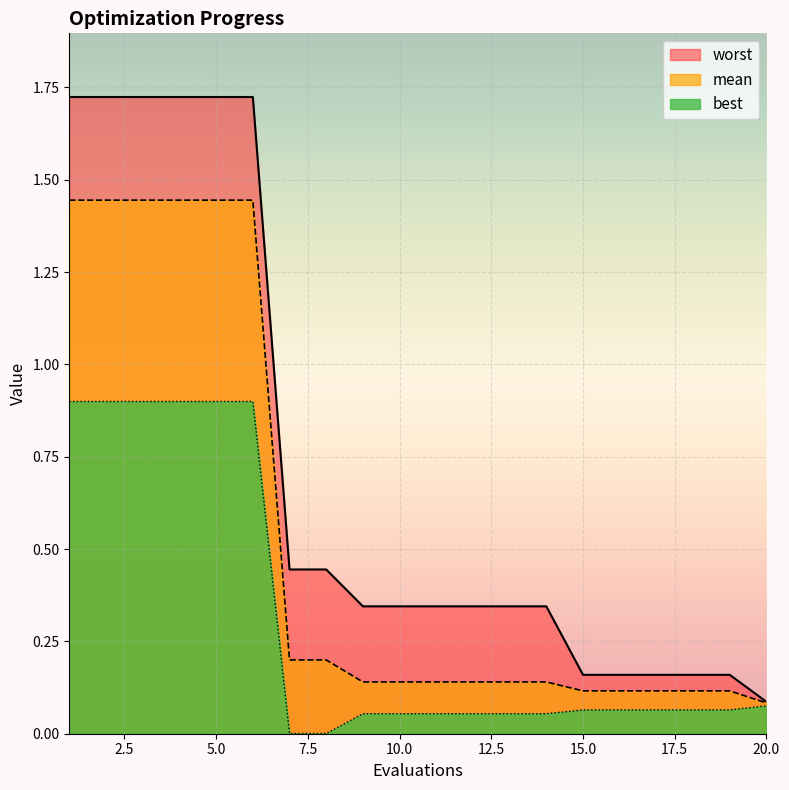

Read the worst value at 11.

0.3